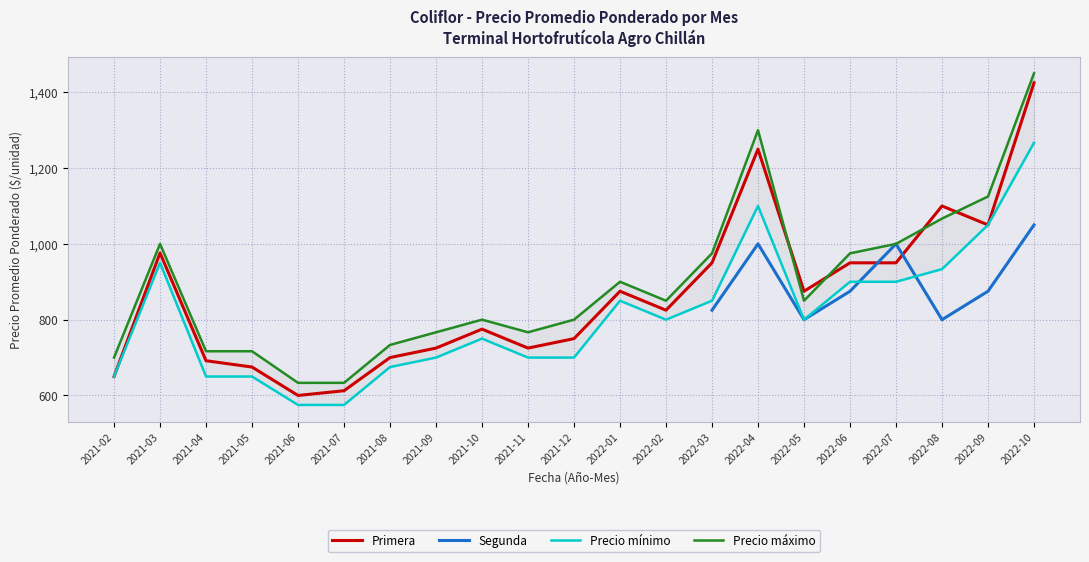

How many lines are shown in the chart?

4